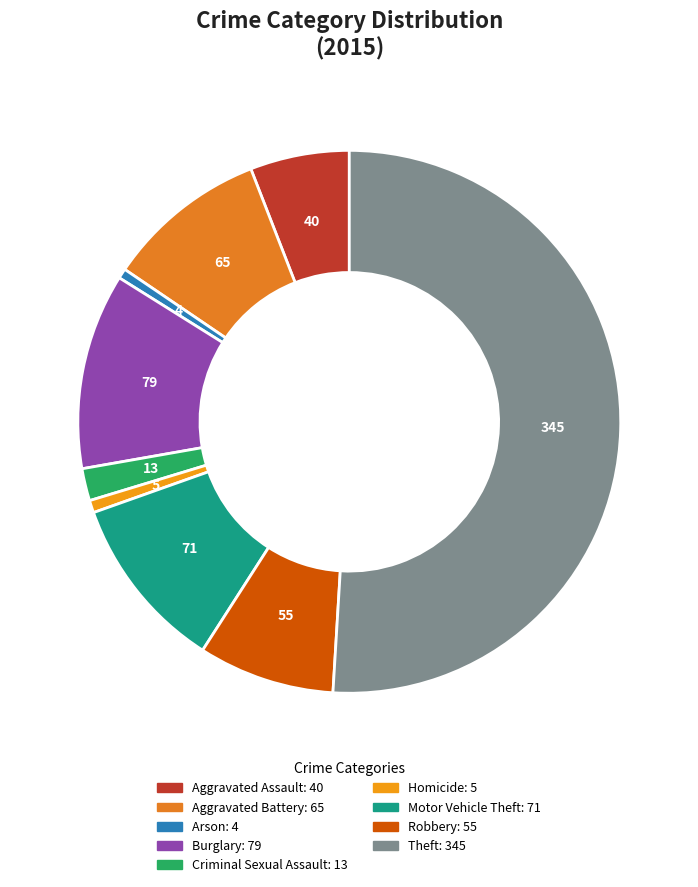

The Aggravated Battery slice represents 1% of the pie. True or false?

False